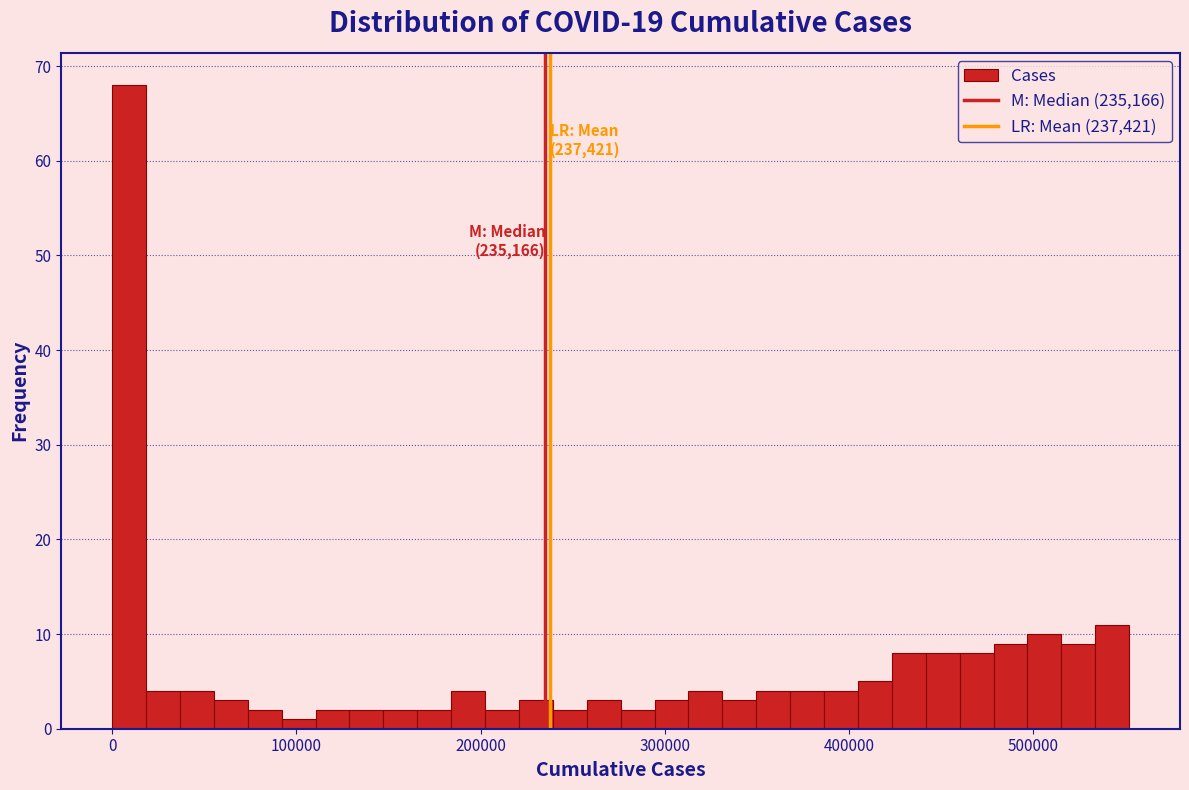

Around what value on the x-axis is the tallest bar? Give the approximate position of its centre, as read against the axis.

10000